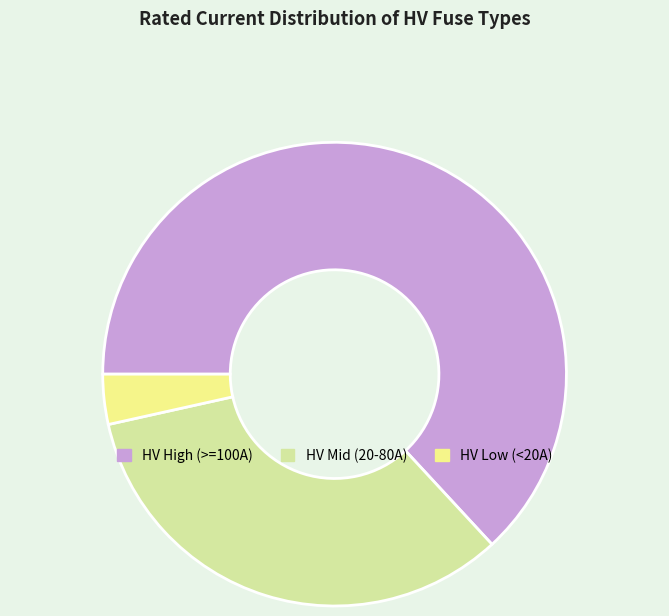

The HV Low (<20A) slice represents 16% of the pie. True or false?

False